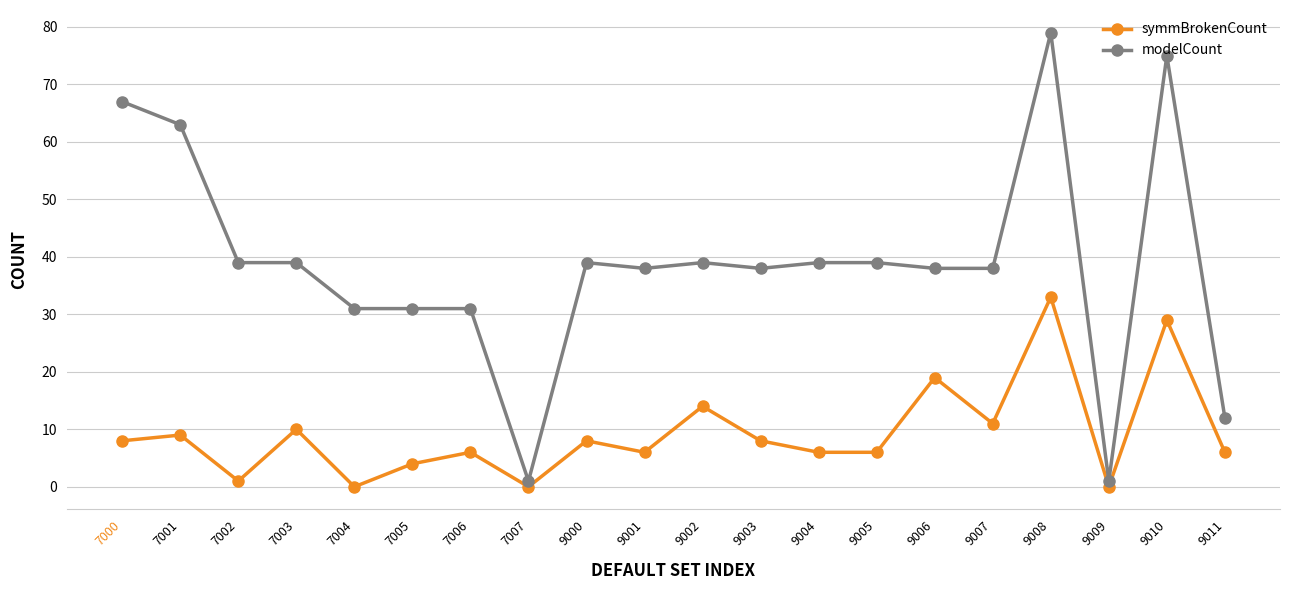

Reading right to left, transcribe all the data shown in this chart.

symmBrokenCount: 9011=6	9010=29	9009=0	9008=33	9007=11	9006=19	9005=6	9004=6	9003=8	9002=14	9001=6	9000=8	7007=0	7006=6	7005=4	7004=0	7003=10	7002=1	7001=9	7000=8
modelCount: 9011=12	9010=75	9009=1	9008=79	9007=38	9006=38	9005=39	9004=39	9003=38	9002=39	9001=38	9000=39	7007=1	7006=31	7005=31	7004=31	7003=39	7002=39	7001=63	7000=67